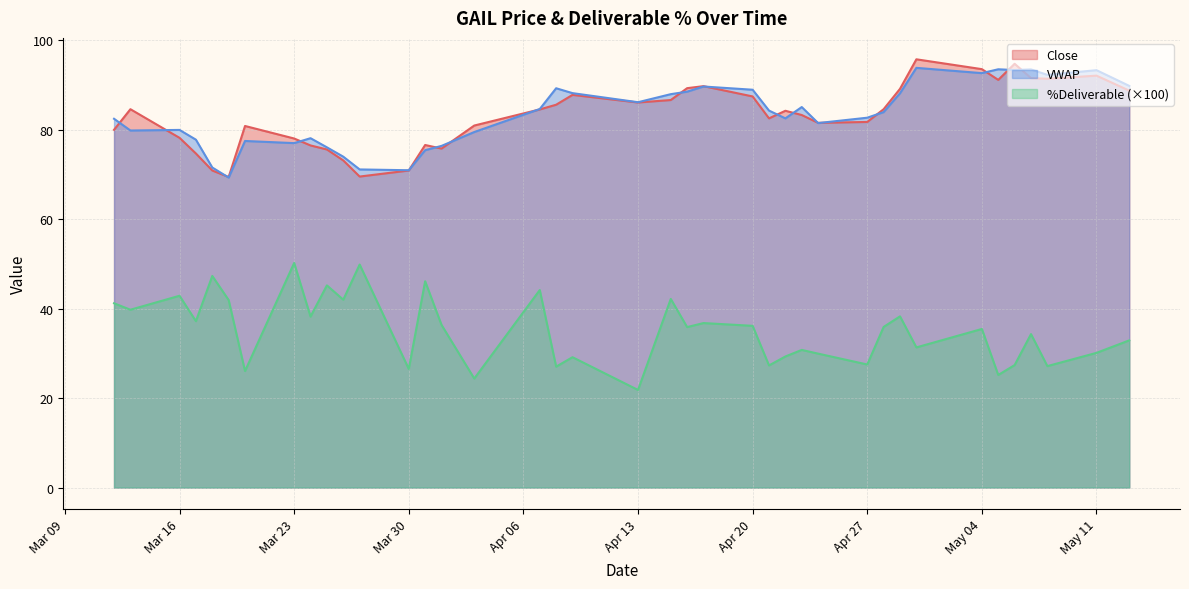

What is the minimum value for %Deliverable?

21.8